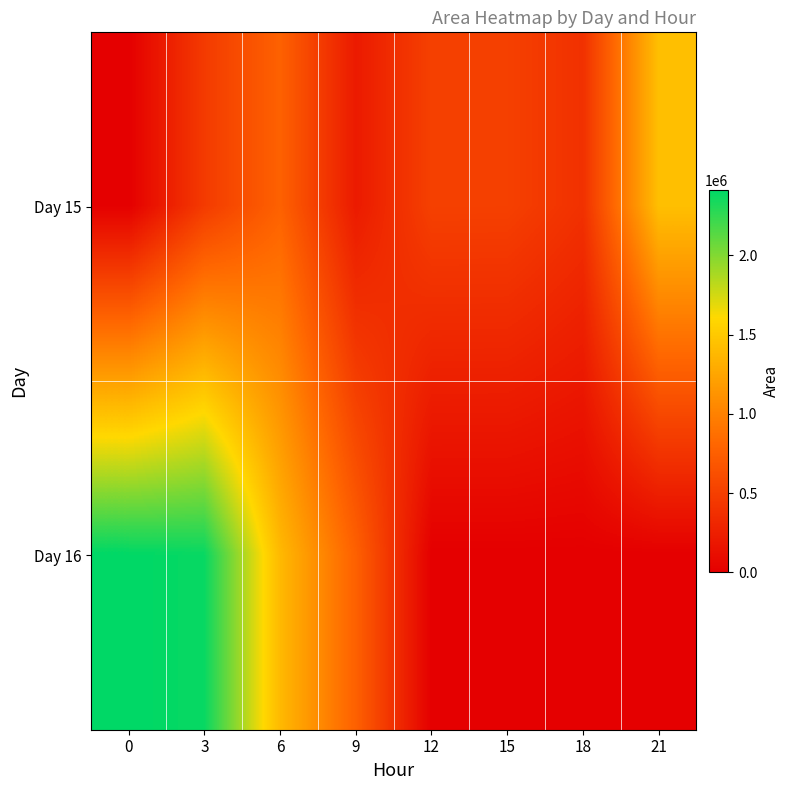

Reading left to right, list all the values displayed in this chart.

Day 15: 0=0	3=466250	6=770625	9=211875	12=513125	15=510625	18=390000	21=1431875
Day 16: 0=2413125	3=2384375	6=1388750	9=764375	12=0	15=0	18=0	21=0